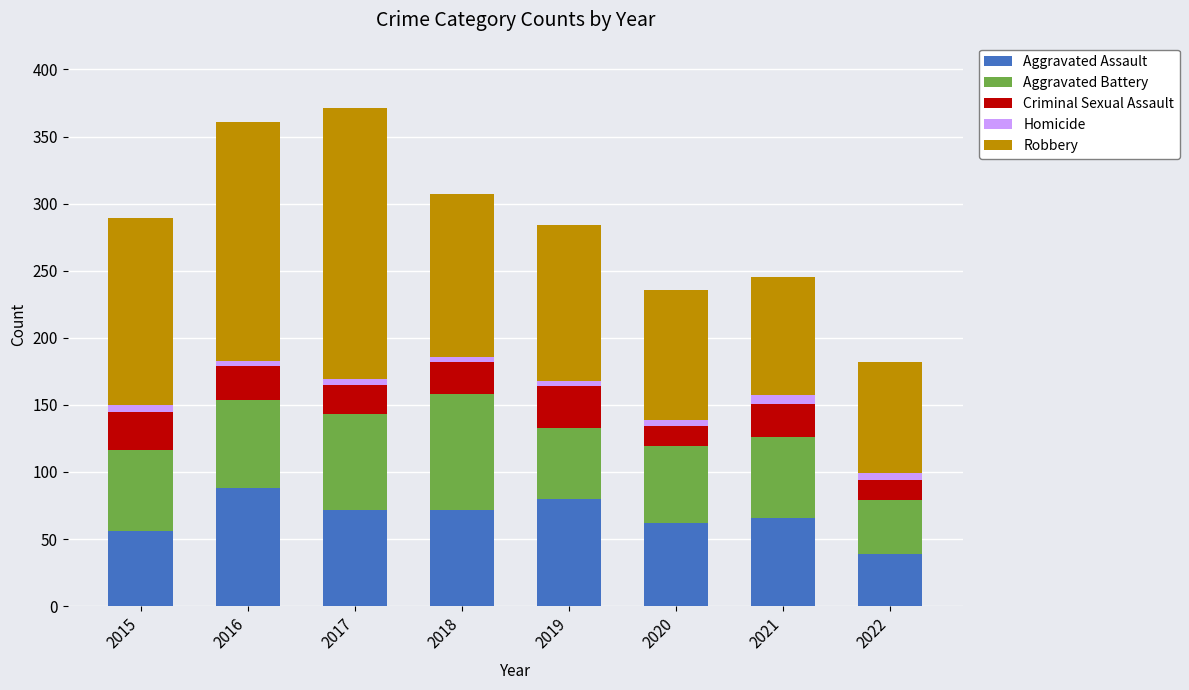

At which label does Aggravated Assault reach its minimum?

2022